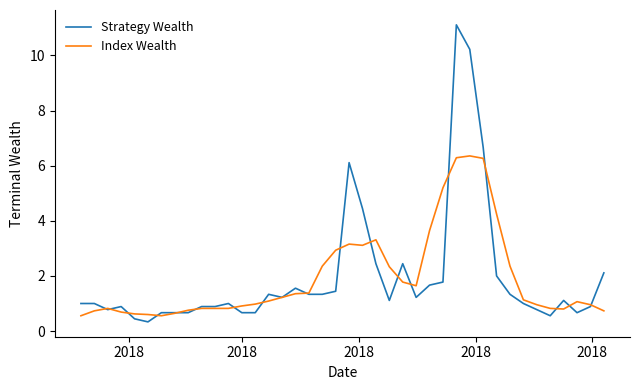

What is the smallest value displayed?

0.3